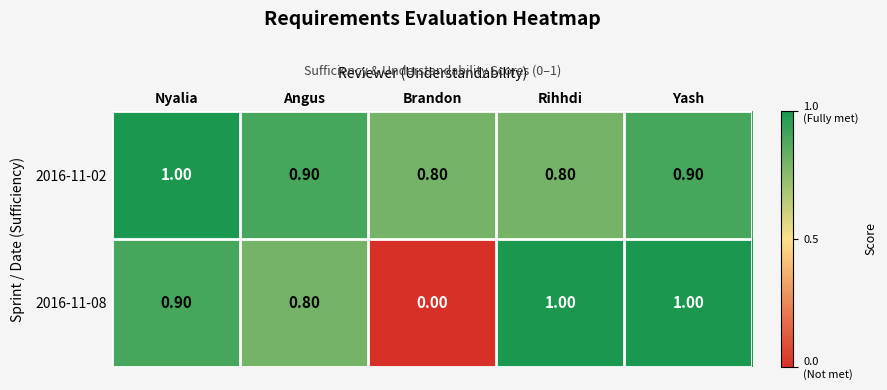

Rank the series at Yash from highest to lowest value.

2016-11-08, 2016-11-02